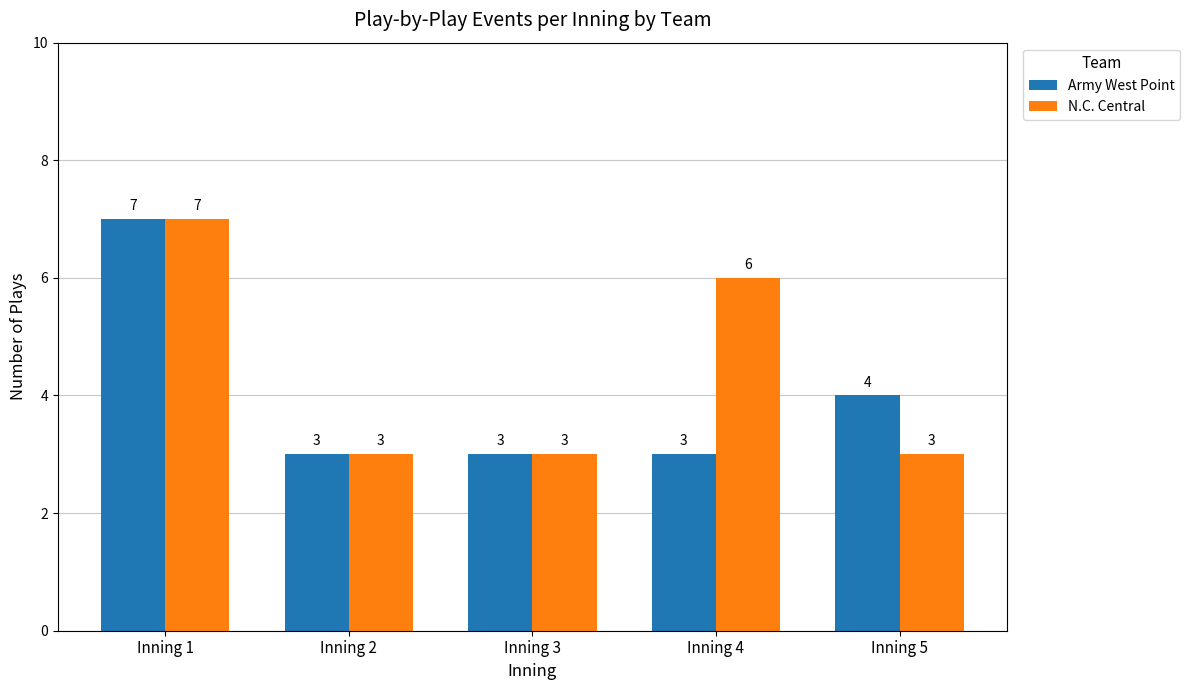

Where is Army West Point nearest to the value 5?

Inning 5